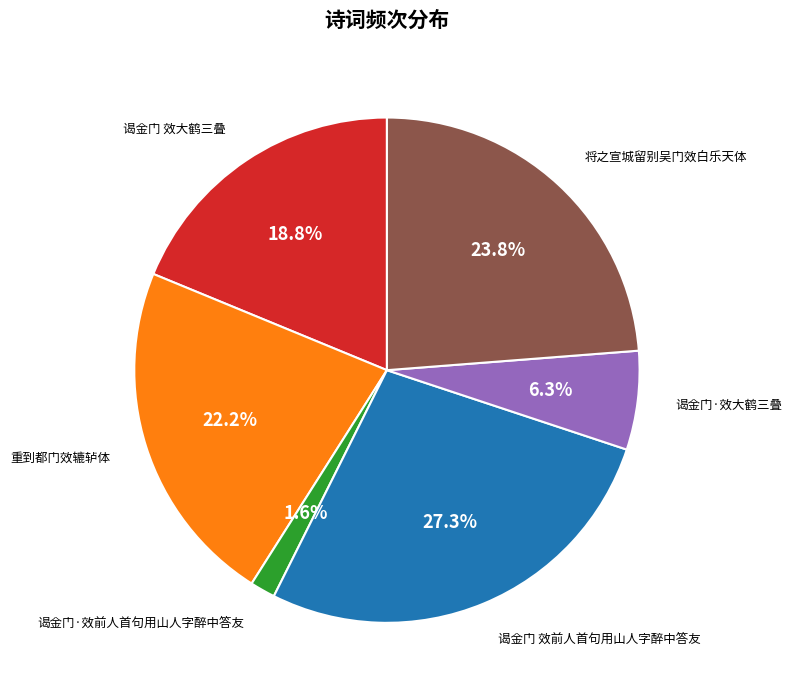

Approximately how many times larger is the value at 谒金门 效前人首句用山人字醉中答友 compared to 谒金门 效大鹤三叠?

1.5